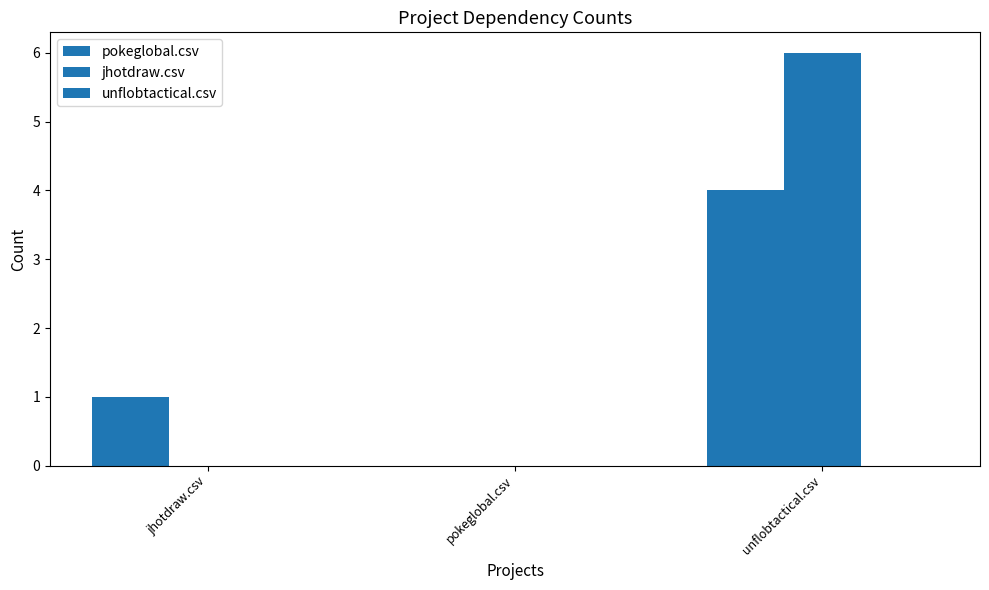

How many data points does each series have?

3